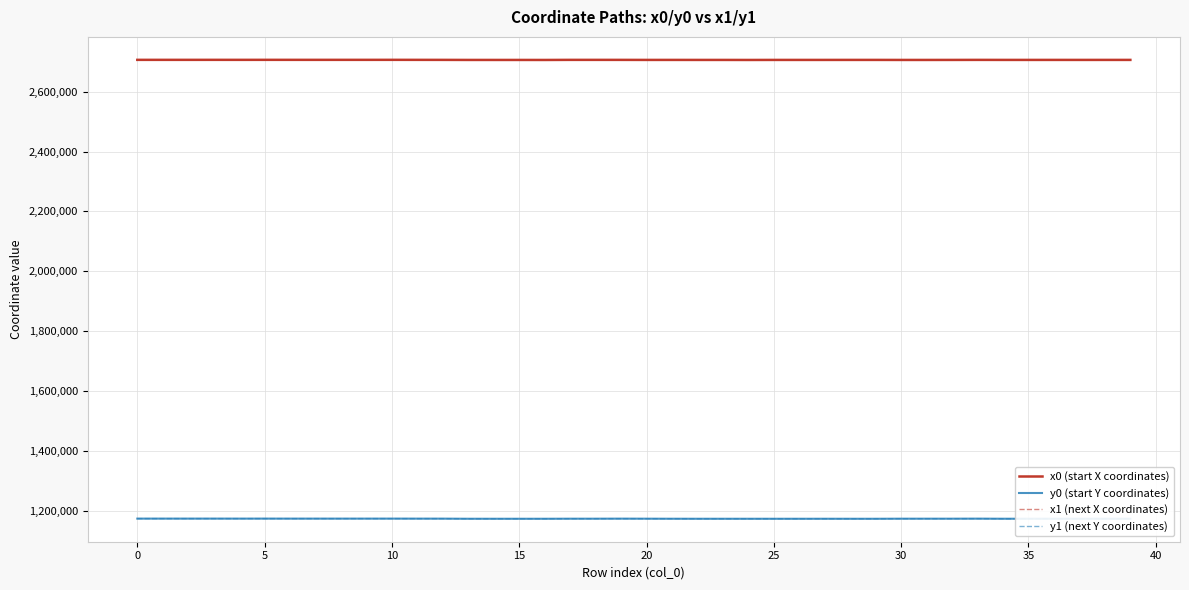

True or false: x1 (next X coordinates) and y1 (next Y coordinates) cross at least once.

False